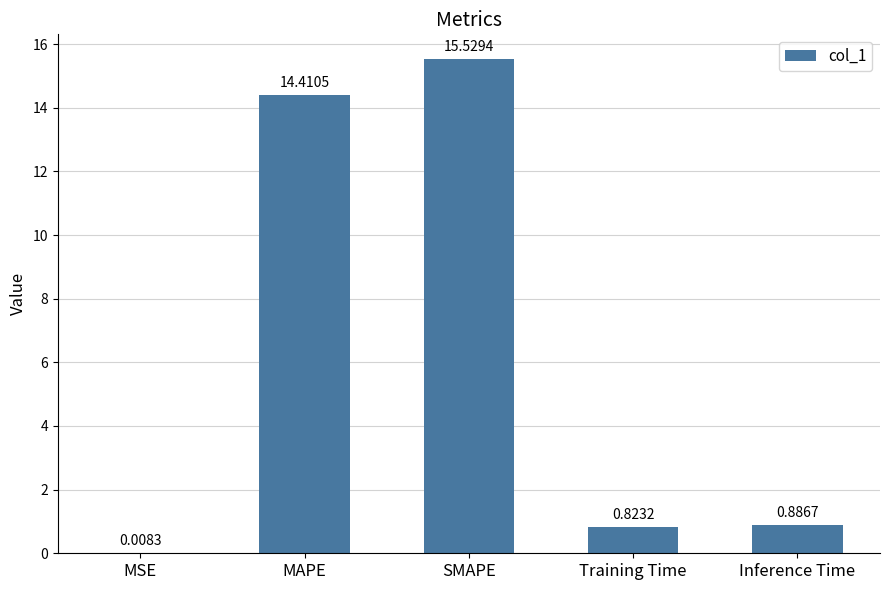

What is the sum of all values?

31.7